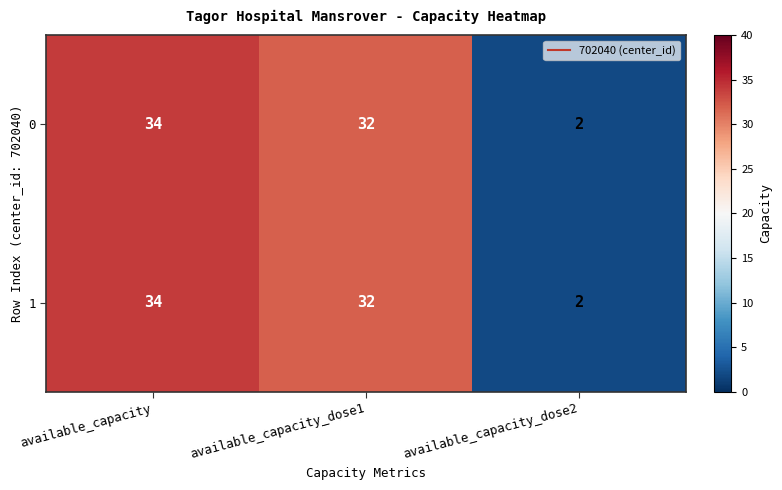

Reading left to right, what are all the values shown in this chart?

0: available_capacity=34	available_capacity_dose1=32	available_capacity_dose2=2
1: available_capacity=34	available_capacity_dose1=32	available_capacity_dose2=2